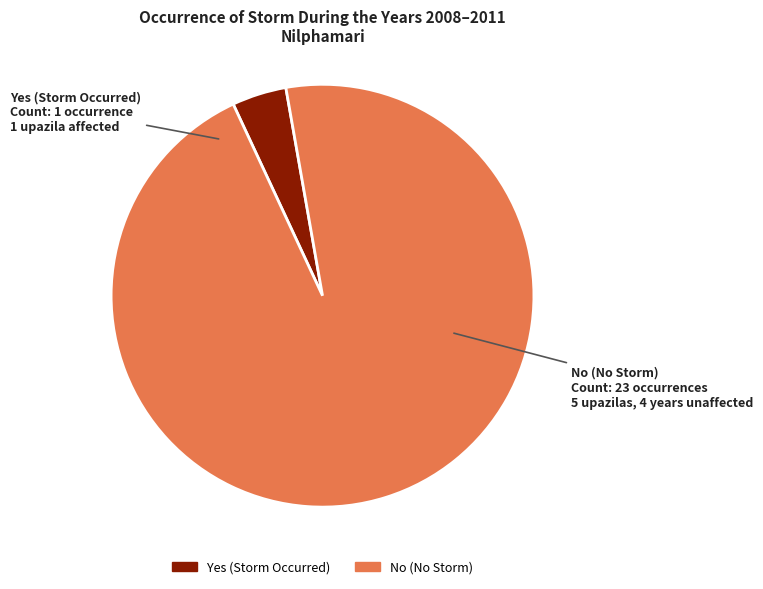

Which slice is the largest?

No (No Storm)